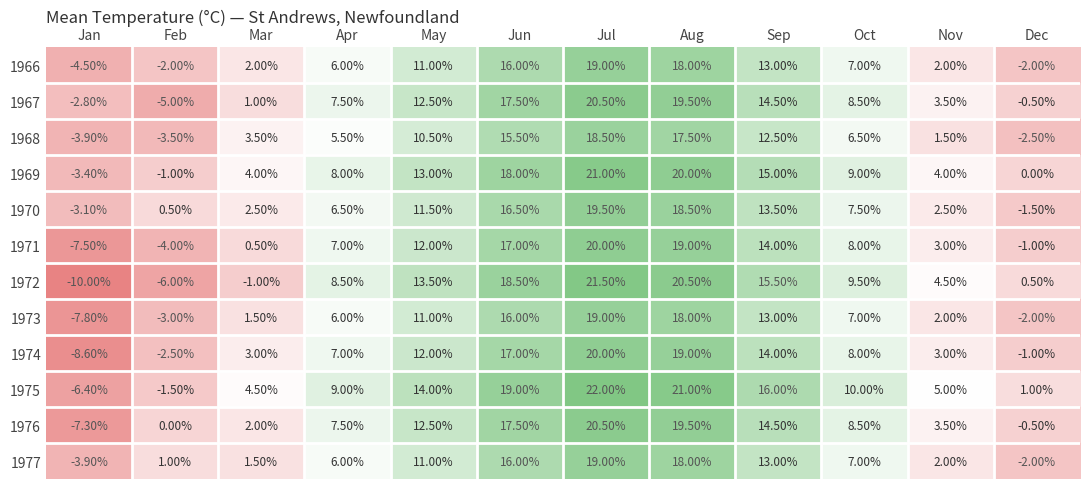

Where is 1973 nearest to the value 5?

Apr